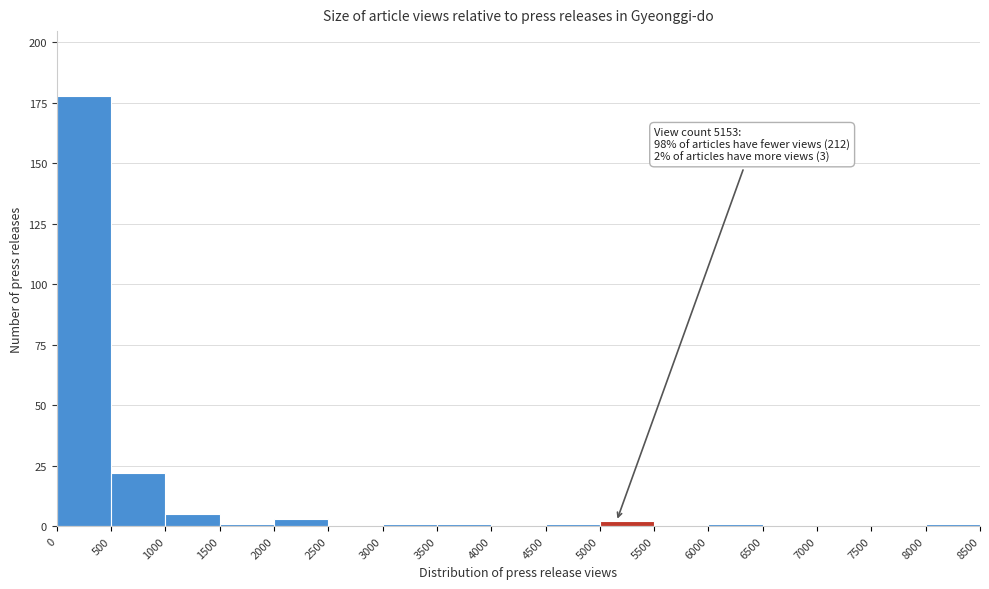

Which range on the x-axis has the tallest bar?

0 to 500